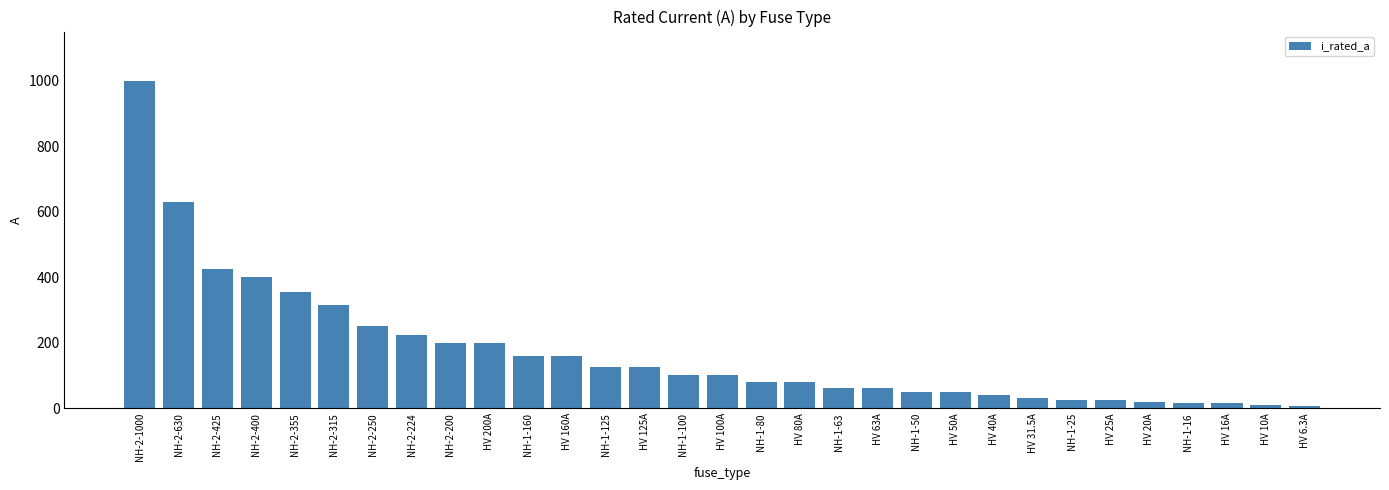

What is the greatest value displayed?

1000.0